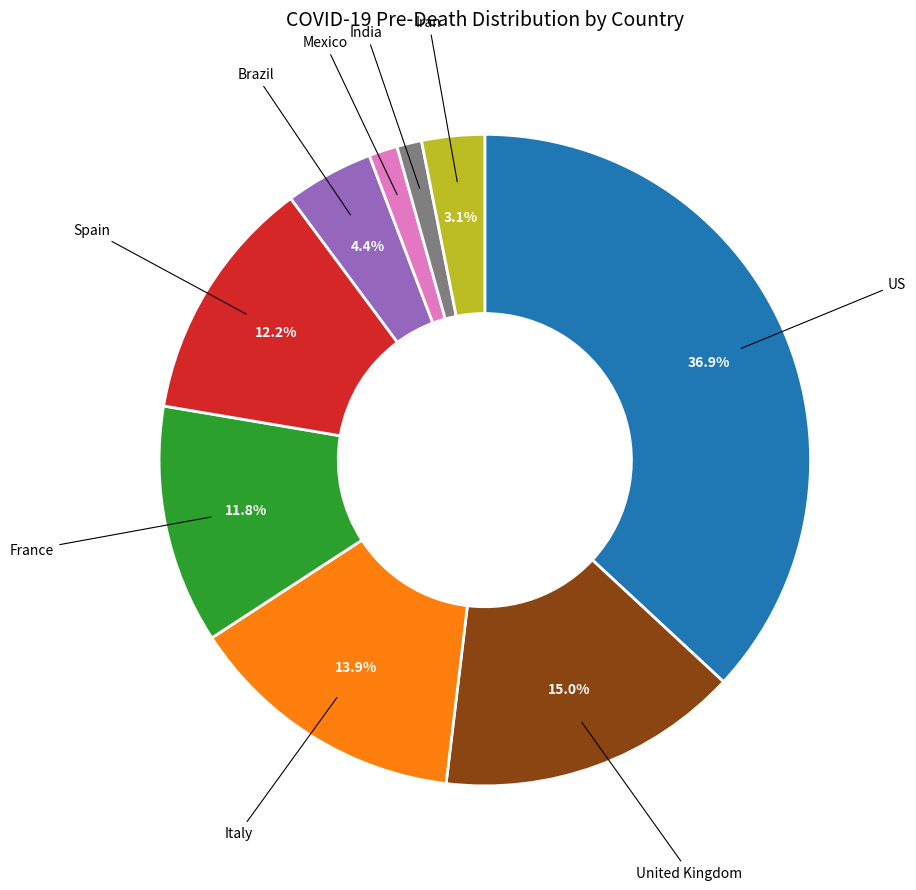

Is there a majority slice in this chart?

No